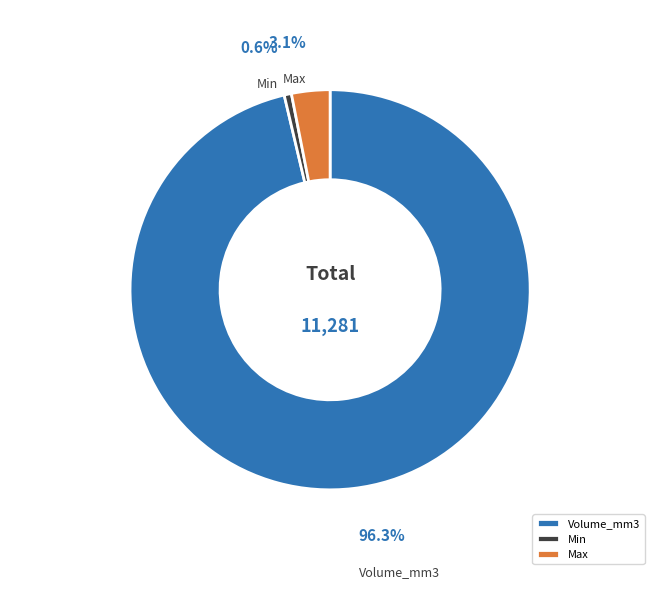

What is the largest slice in the pie chart?

Volume_mm3